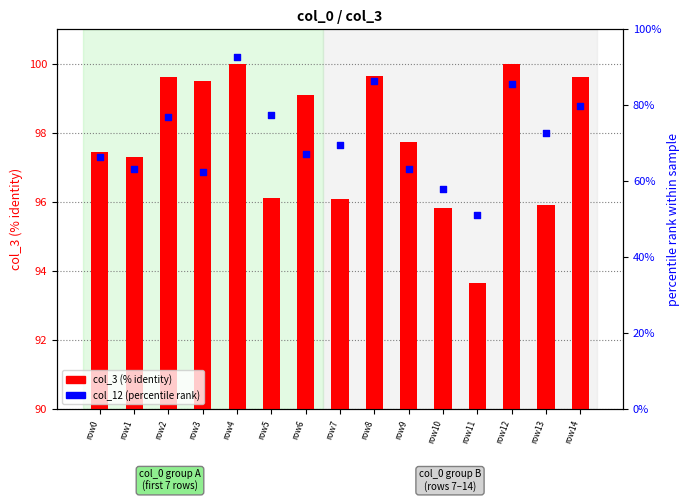

What is the total value across all series at row9?

160.9